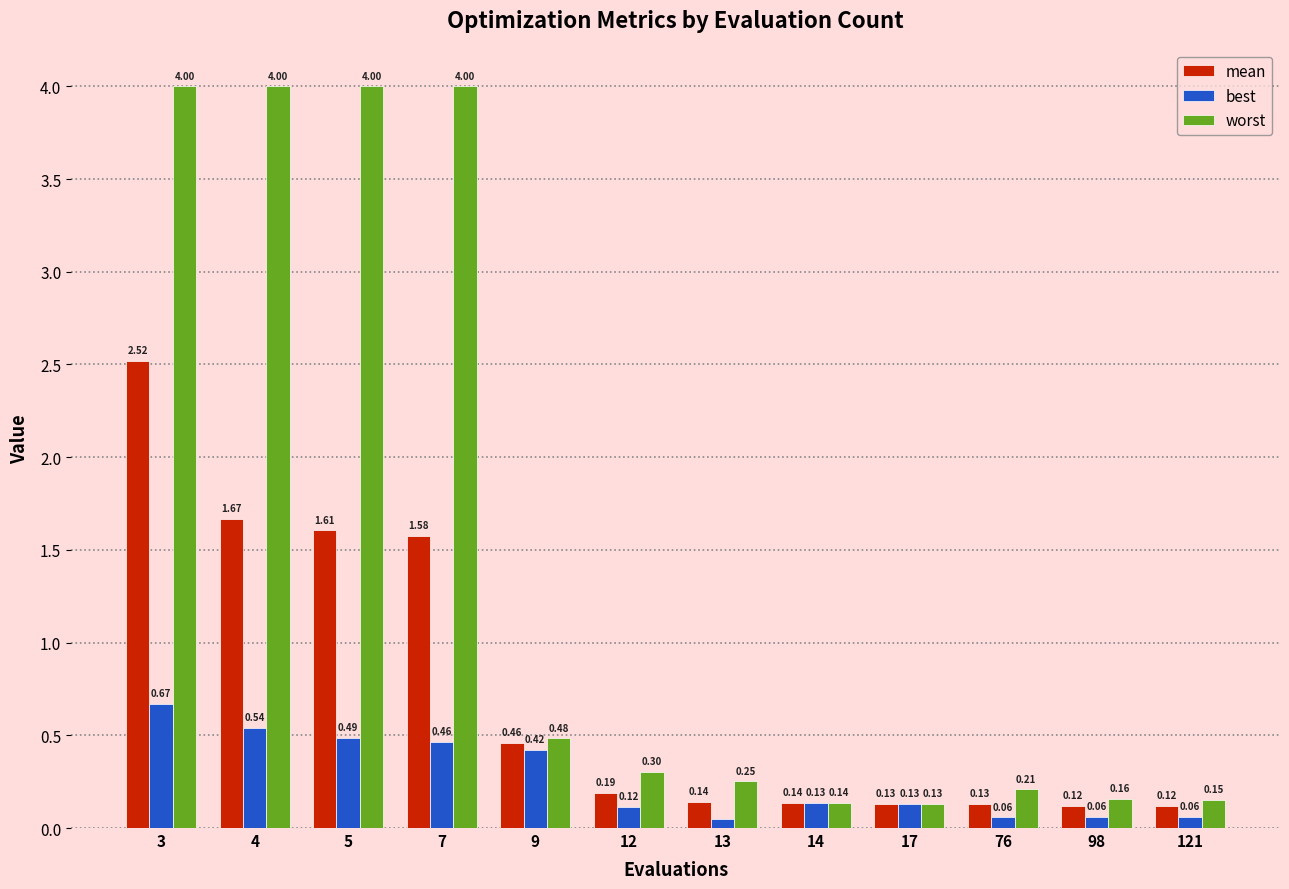

List the series in order of their peak value, highest first.

worst, mean, best